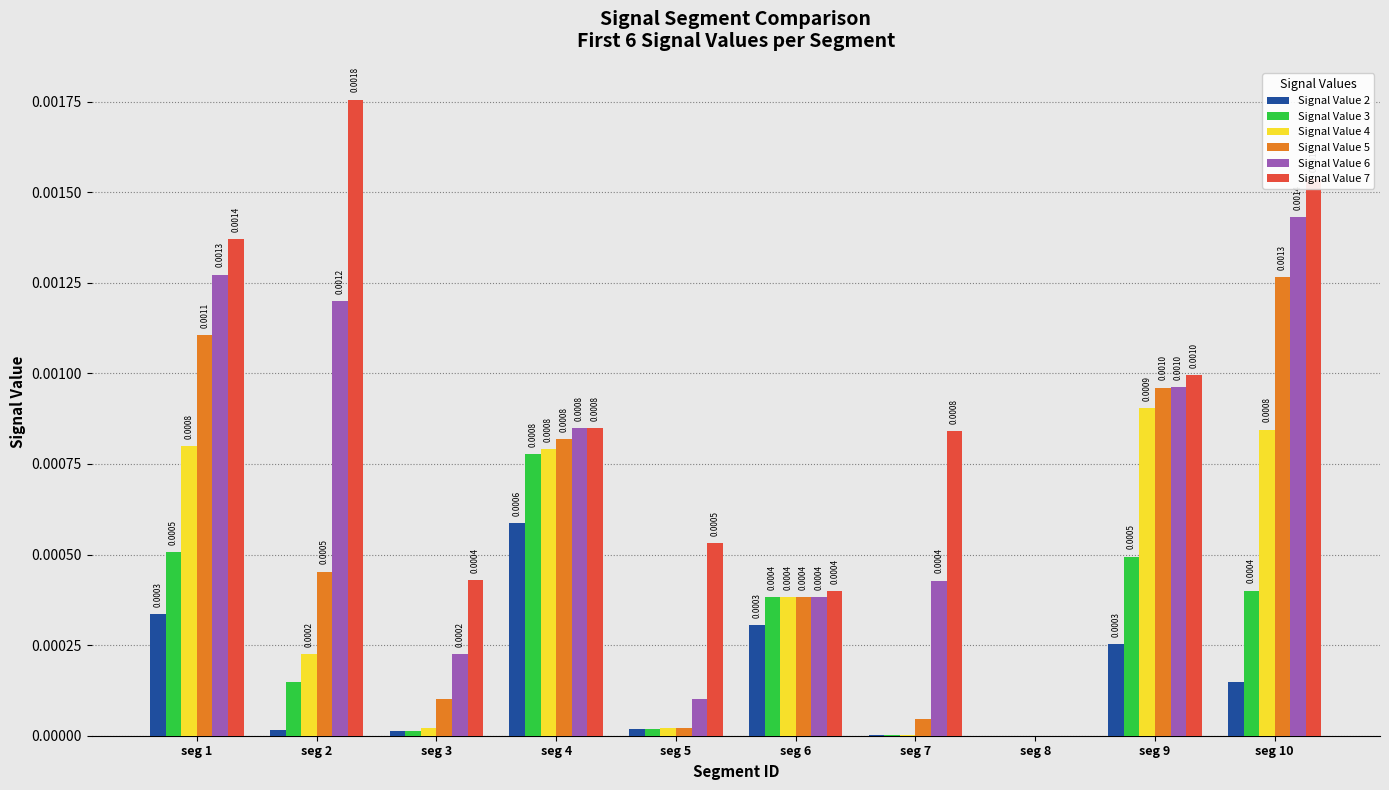

Between seg 7 and seg 9, which series saw the biggest shift?

Signal Value 5